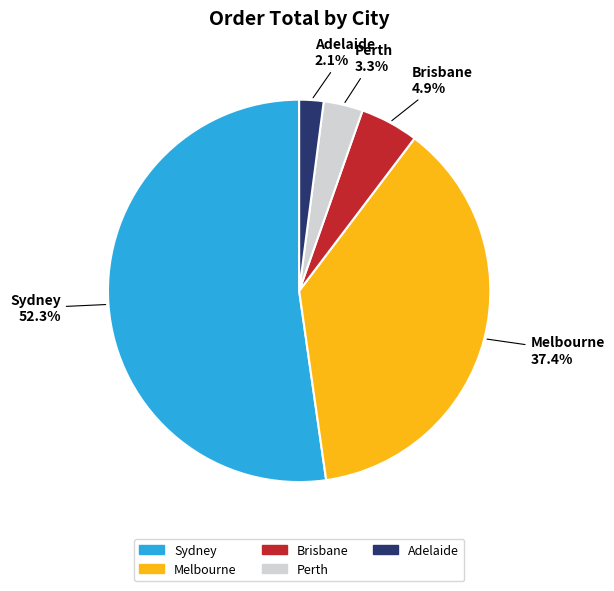

Does any single category account for the majority?

Yes